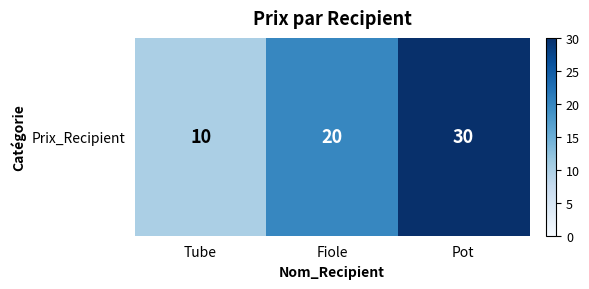

How many data points are less than 20?

1